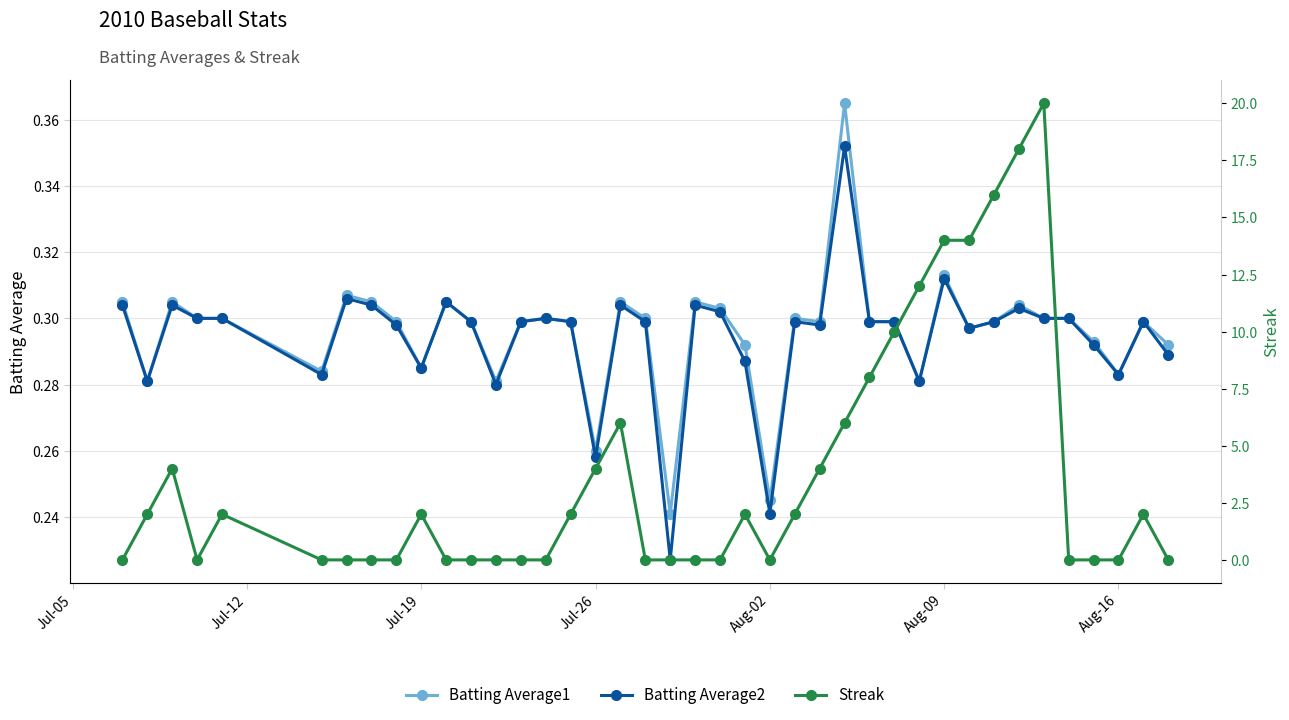

How many lines are shown in the chart?

3